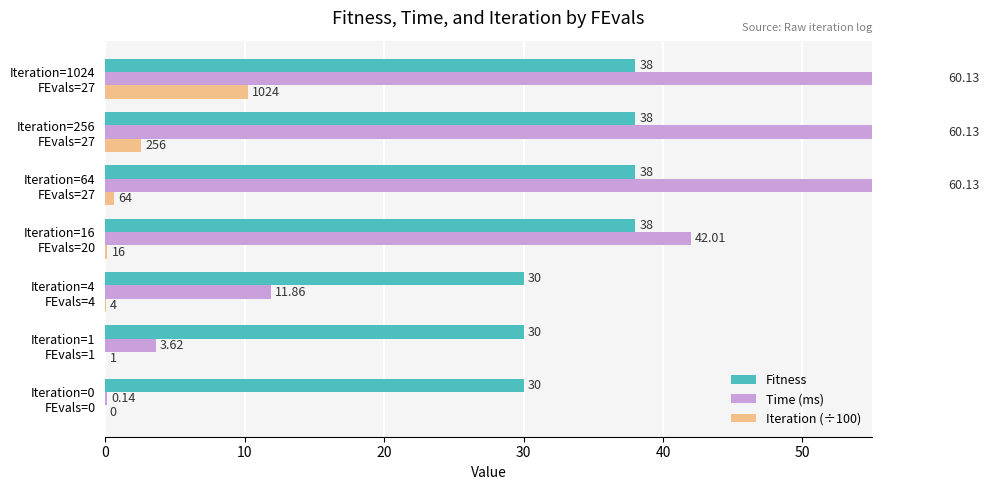

Which has a higher value, Iteration=1024 FEvals=27 or Iteration=256 FEvals=27?

Iteration=1024 FEvals=27